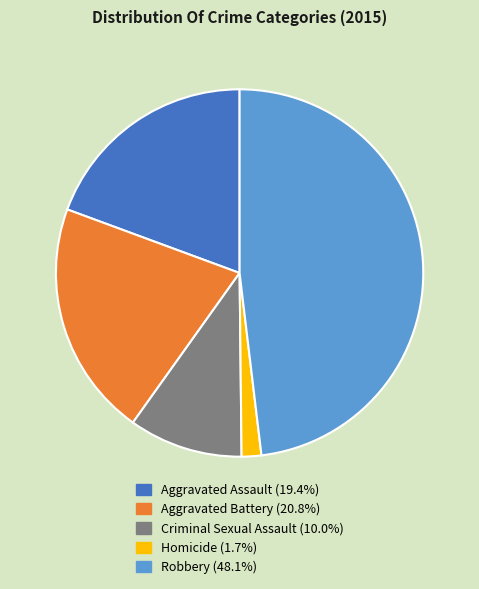

Combined, do Homicide and Aggravated Assault account for over 50%?

No